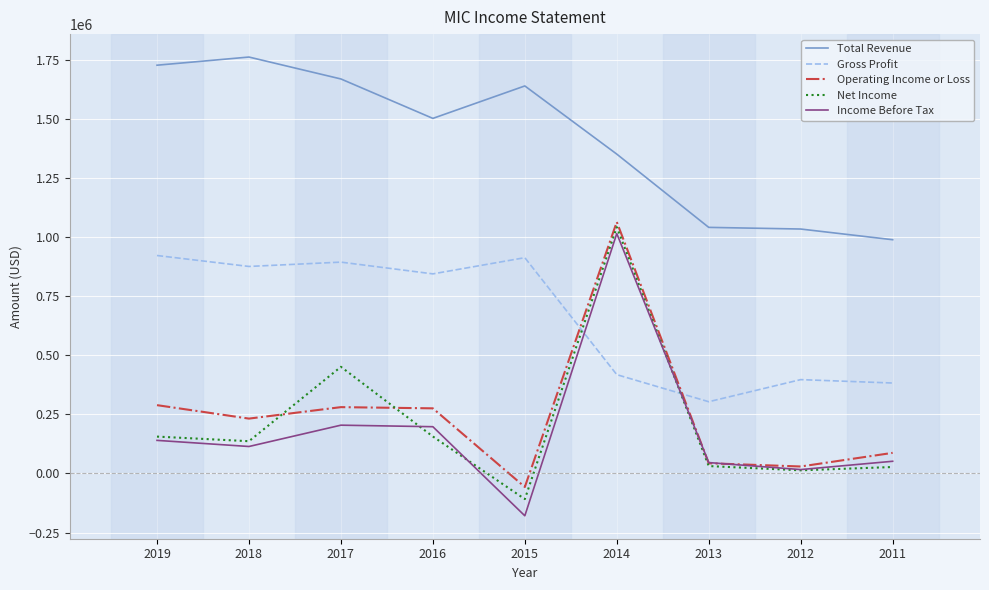

How many times do Income Before Tax and Gross Profit cross each other?

2